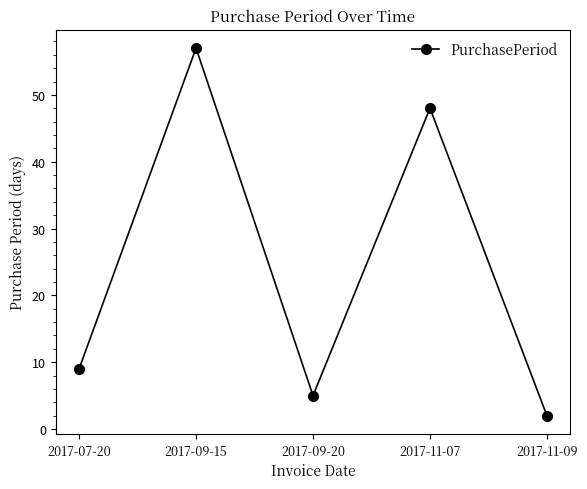

What is the sum of the values at 2017-11-07 and 2017-07-20?

57